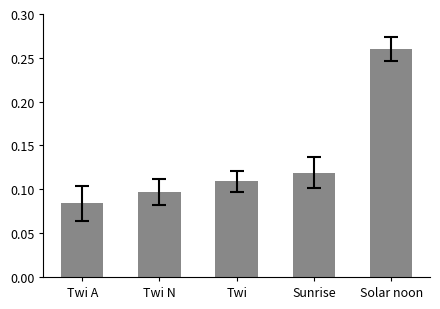

At which label is the value closest to 0?

Twi A